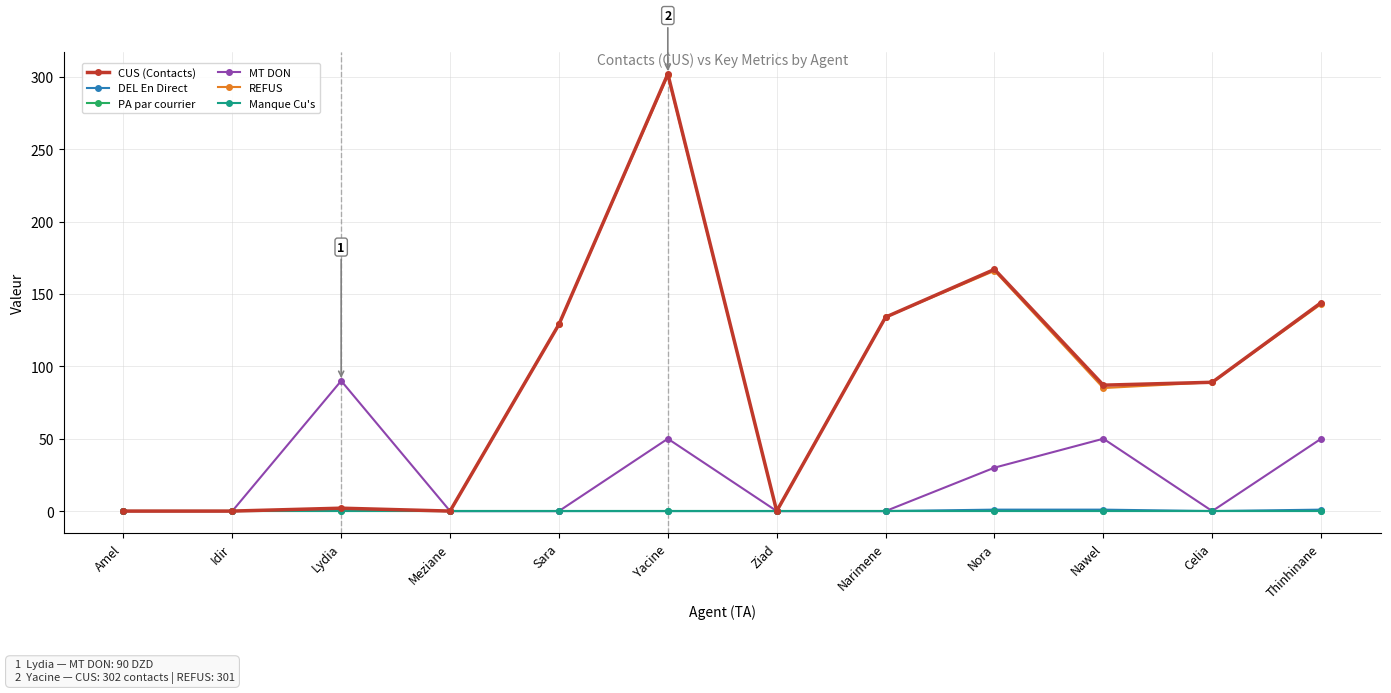

True or false: PA par courrier and MT DON cross at least once.

False